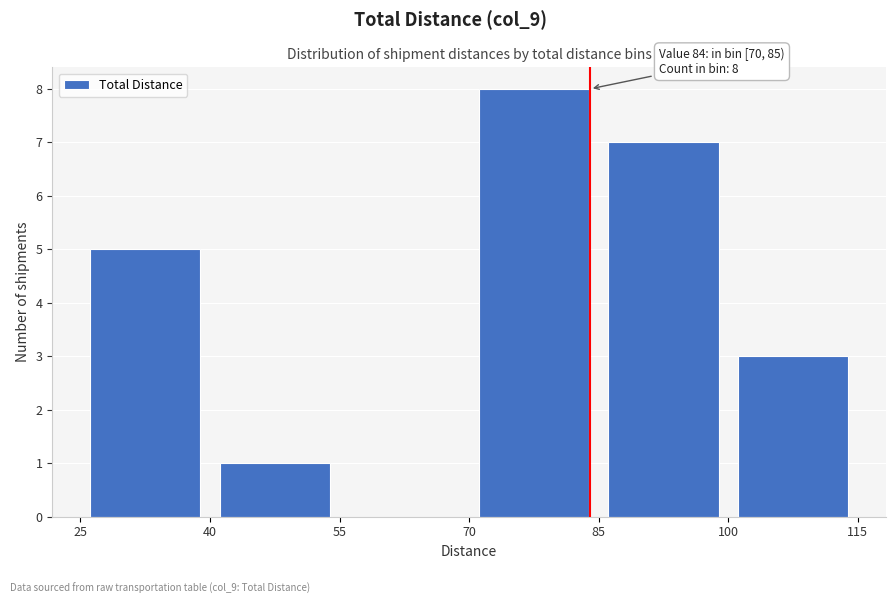

Over which range of the x-axis is the bar tallest?

70 to 85